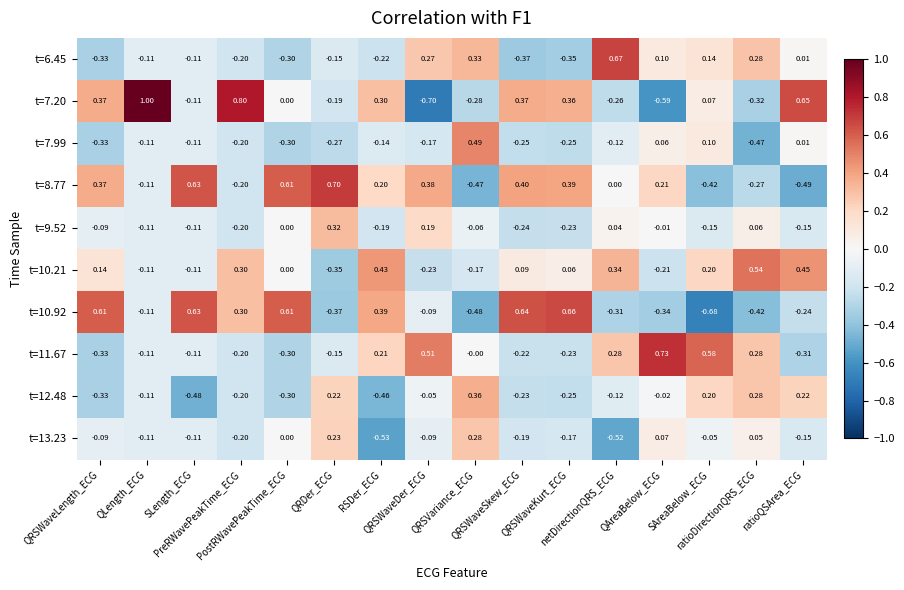

Which category has the highest value across all series?

QLength_ECG